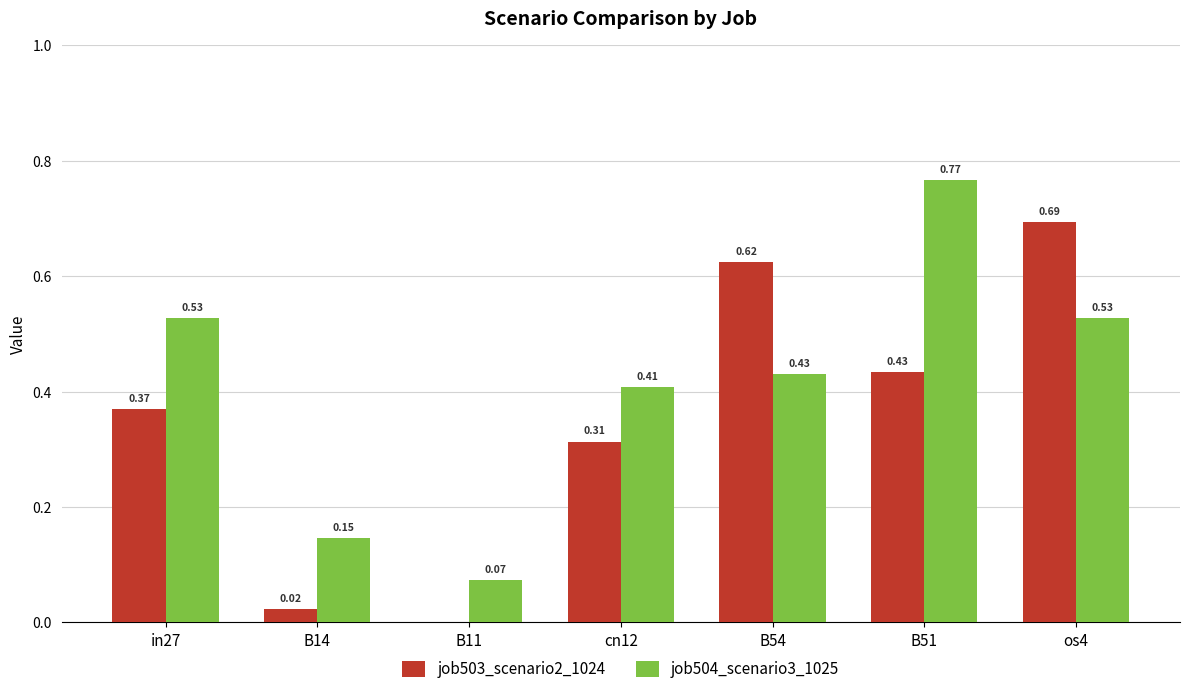

Which series has the largest total across all categories?

job504_scenario3_1025